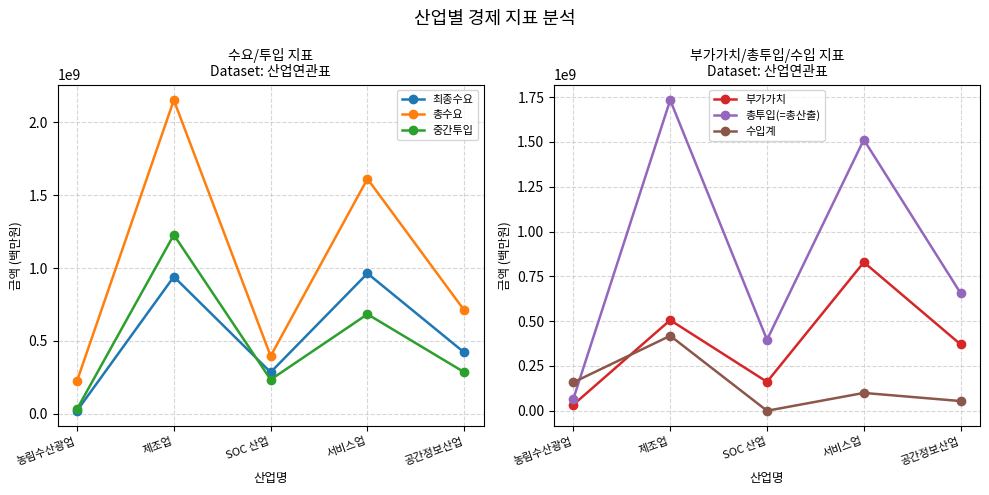

What are all the series names shown in the legend?

최종수요, 총수요, 중간투입, 부가가치, 총투입(=총산출), 수입계